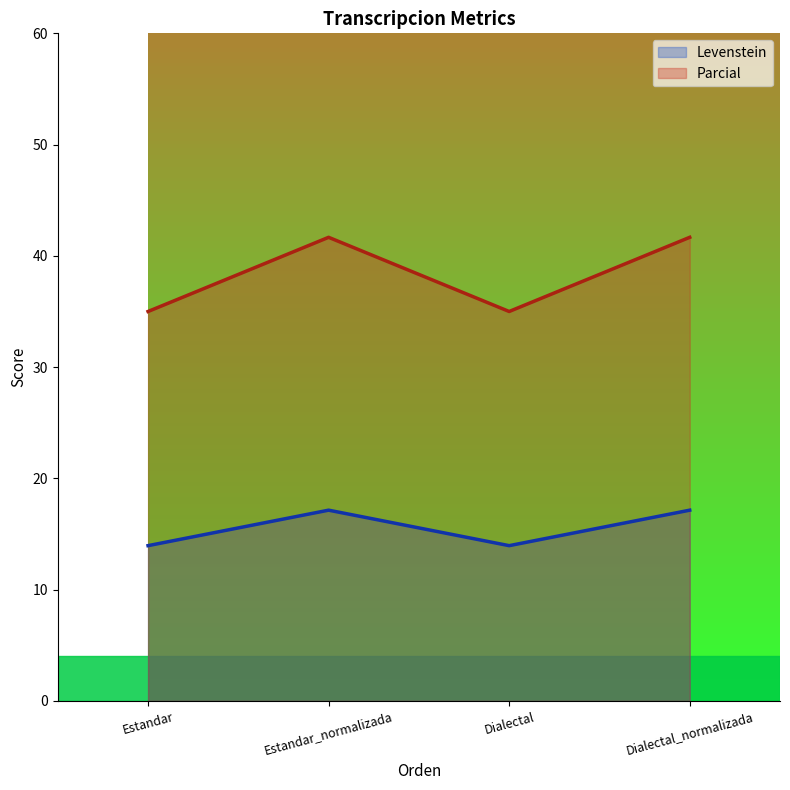

In Levenstein, how many points are lower than both neighbors (excluding endpoints)?

1